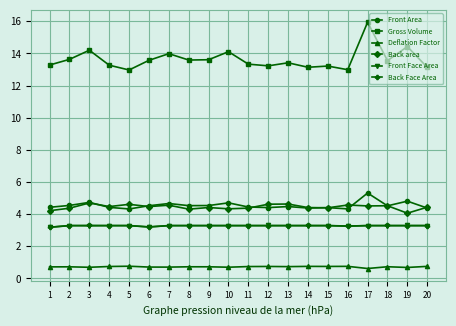

What is the minimum value shown in the chart?

0.6